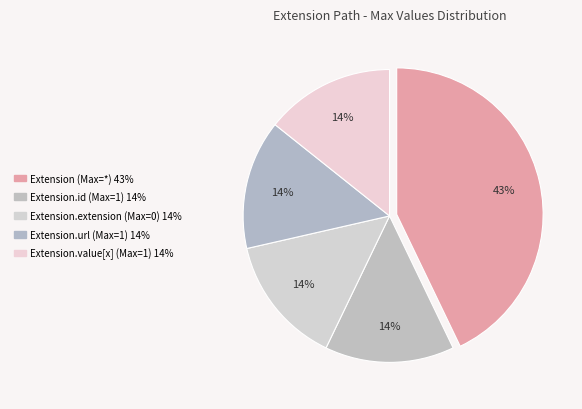

To the nearest percent, what is the difference between the largest and smallest slice percentages?

29%